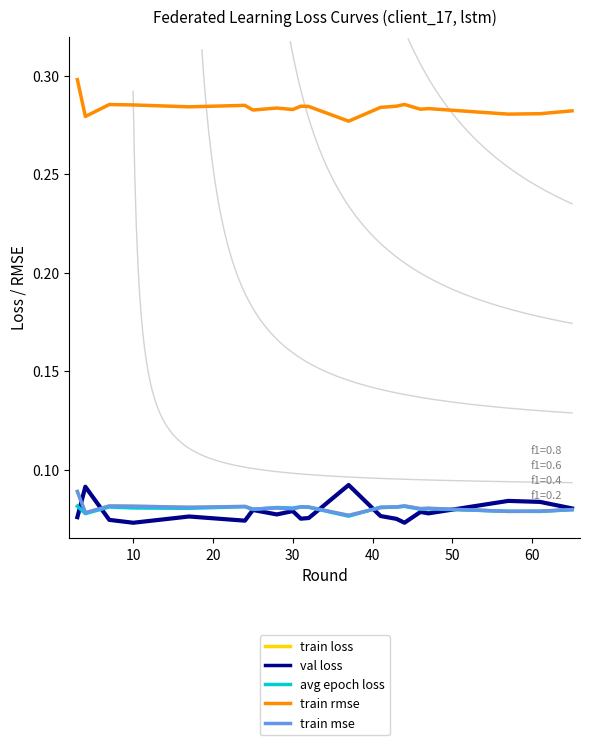

Does the chart have visible grid lines?

No